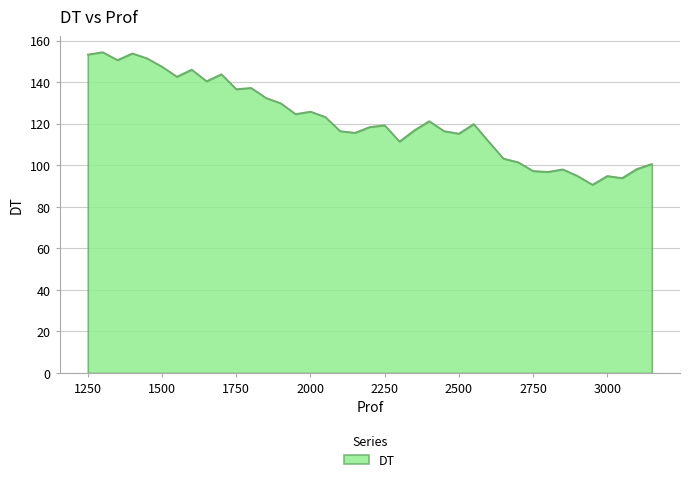

Count the number of categories in the chart.

39